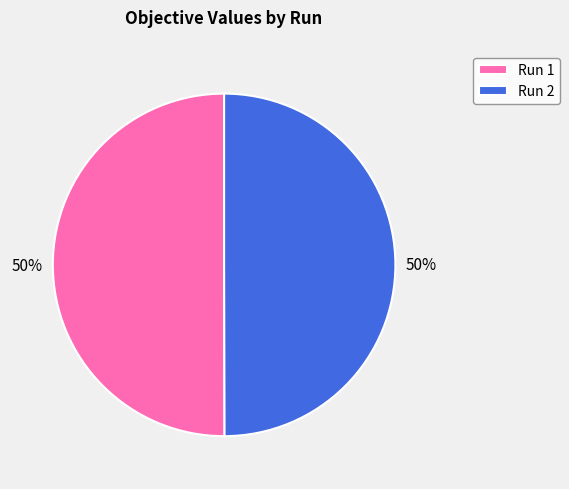

To the nearest percent, what is the average slice percentage?

50%